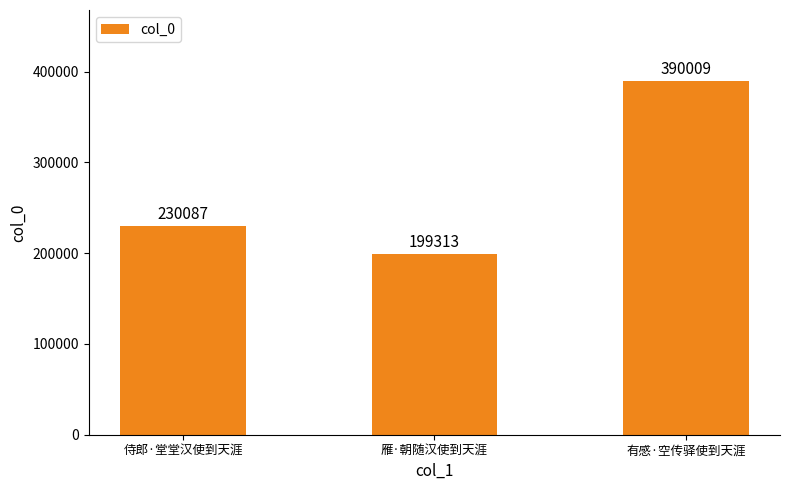

The chart shows a value of 140394 at 有感·空传驿使到天涯. True or false?

False